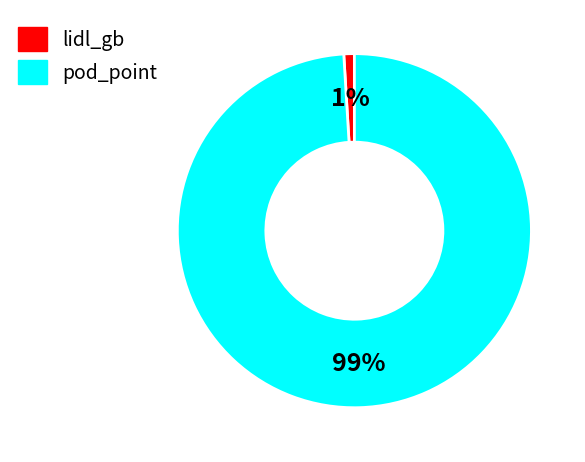

Between pod_point and lidl_gb, which is larger?

pod_point